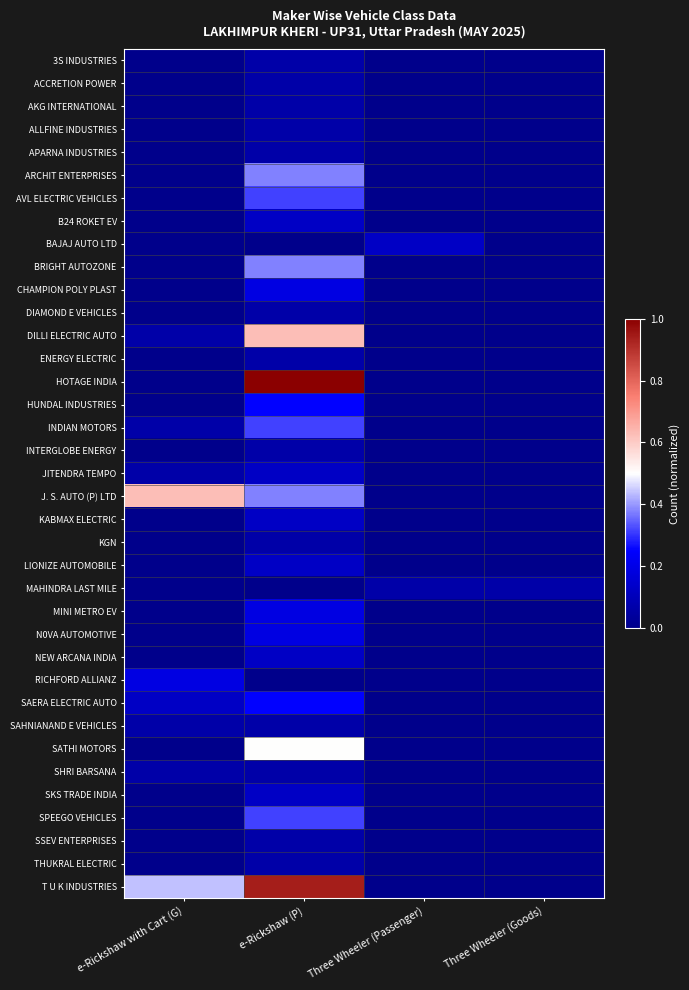

Rank the series at e-Rickshaw with Cart (G) from highest to lowest value.

J. S. AUTO (P) LTD, T U K INDUSTRIES, RICHFORD ALLIANZ, SAERA ELECTRIC AUTO, DILLI ELECTRIC AUTO, INDIAN MOTORS, JITENDRA TEMPO, SAHNIANAND E VEHICLES, SHRI BARSANA, 3S INDUSTRIES, ACCRETION POWER, AKG INTERNATIONAL, ALLFINE INDUSTRIES, APARNA INDUSTRIES, ARCHIT ENTERPRISES, AVL ELECTRIC VEHICLES, B24 ROKET EV, BAJAJ AUTO LTD, BRIGHT AUTOZONE, CHAMPION POLY PLAST, DIAMOND E VEHICLES, ENERGY ELECTRIC, HOTAGE INDIA, HUNDAL INDUSTRIES, INTERGLOBE ENERGY, KABMAX ELECTRIC, KGN, LIONIZE AUTOMOBILE, MAHINDRA LAST MILE, MINI METRO EV, N0VA AUTOMOTIVE, NEW ARCANA INDIA, SATHI MOTORS, SKS TRADE INDIA, SPEEGO VEHICLES, SSEV ENTERPRISES, THUKRAL ELECTRIC